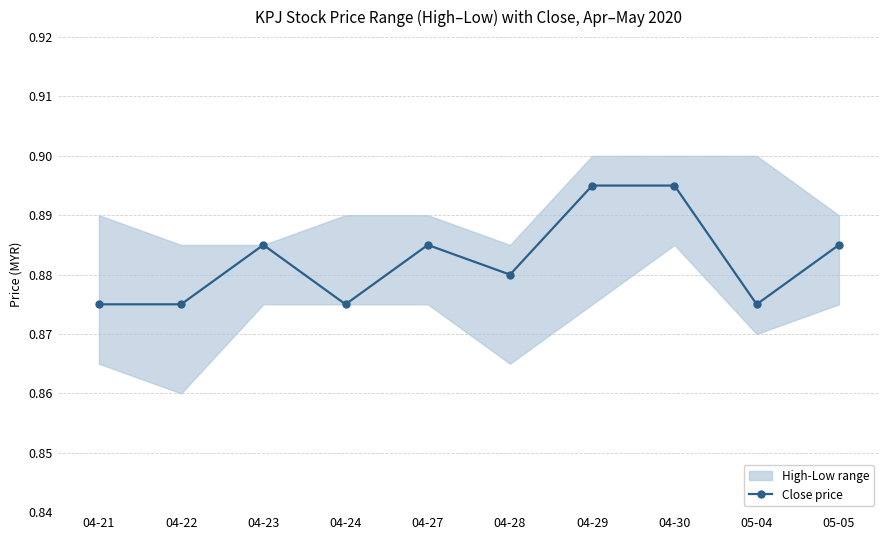

What is the label of the 2nd point from the right?

05-04